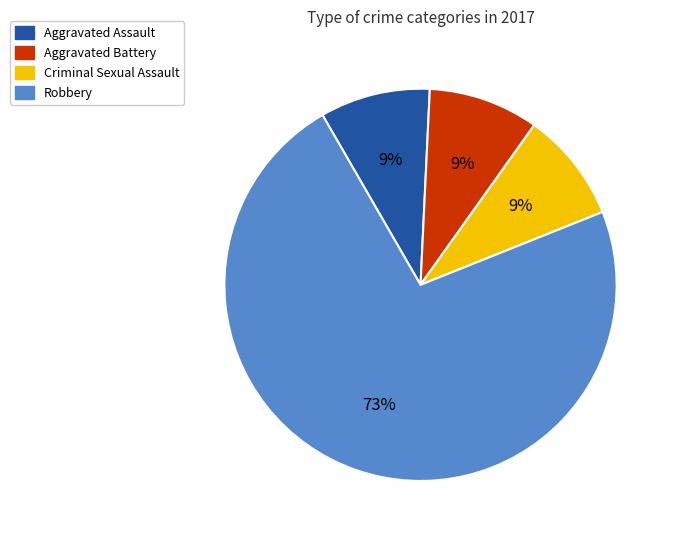

Combined, do Robbery and Criminal Sexual Assault account for over 50%?

Yes